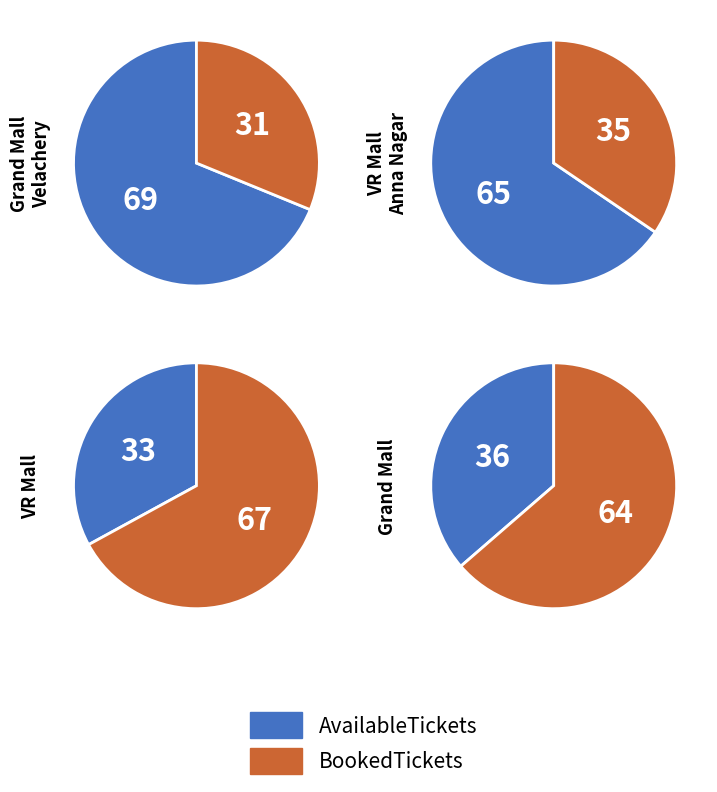

To the nearest percent, what is the average slice percentage?

50%